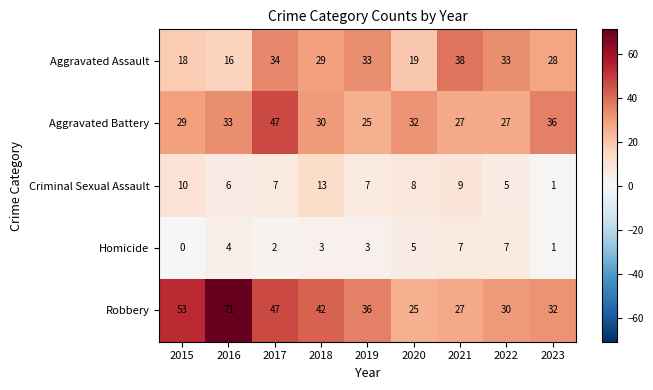

What is the difference between the maximum and minimum values in the Robbery series?

46